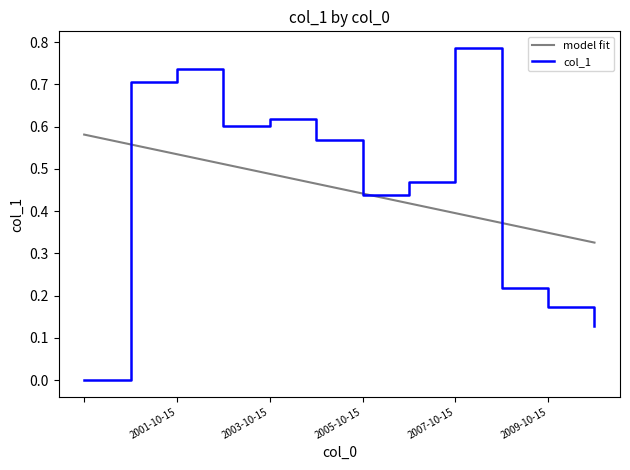

Rank the series by their maximum value, from lowest to highest.

model fit, col_1